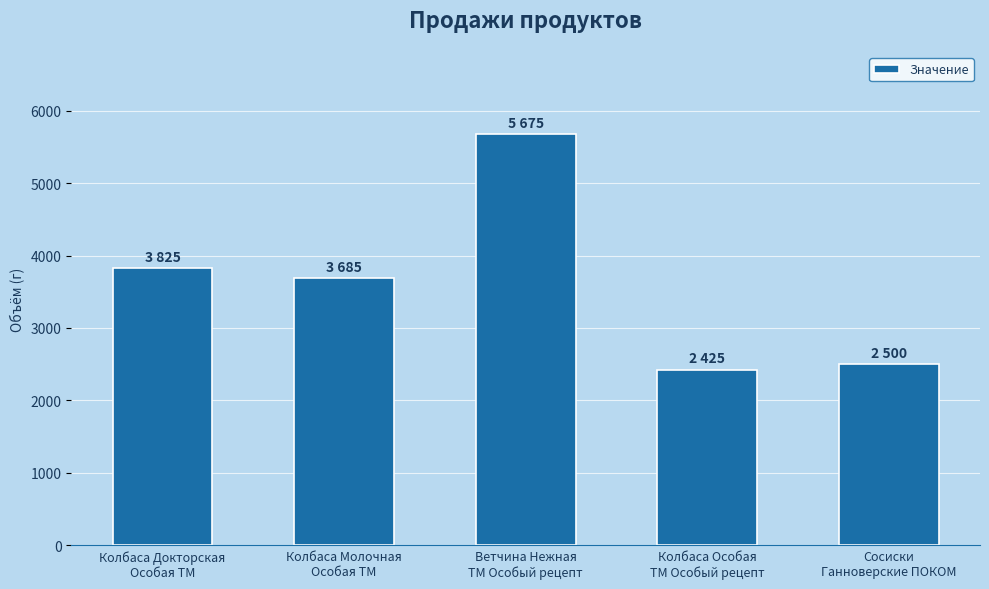

What is the value of the 4th bar from the left?

2425